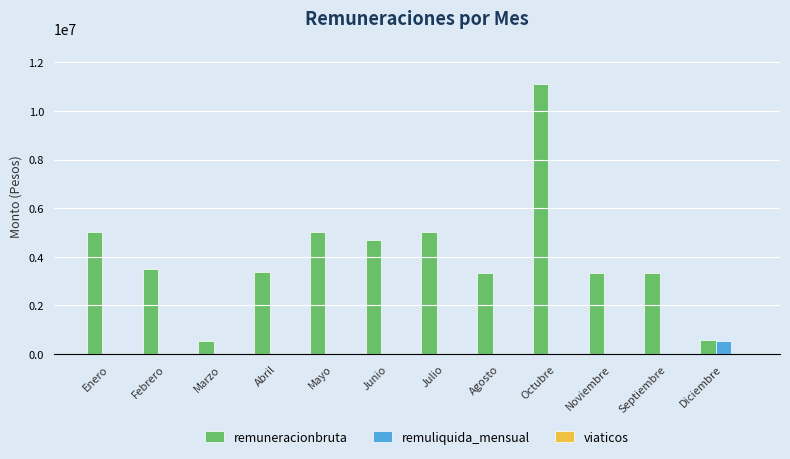

What is the spread (max minus min) of values at Agosto?

3333334